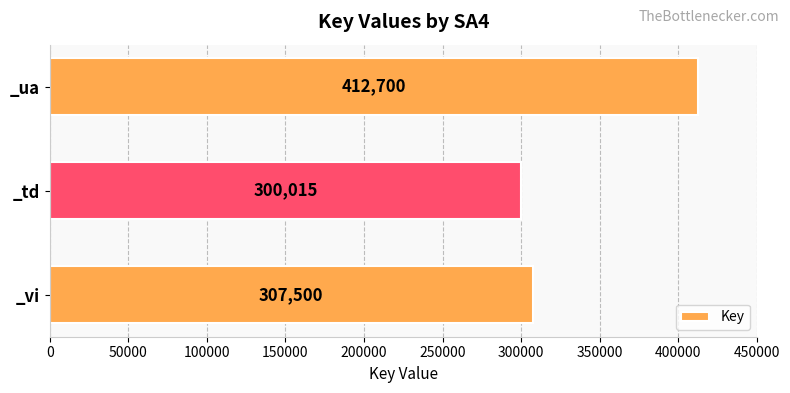

Count the number of categories in the chart.

3